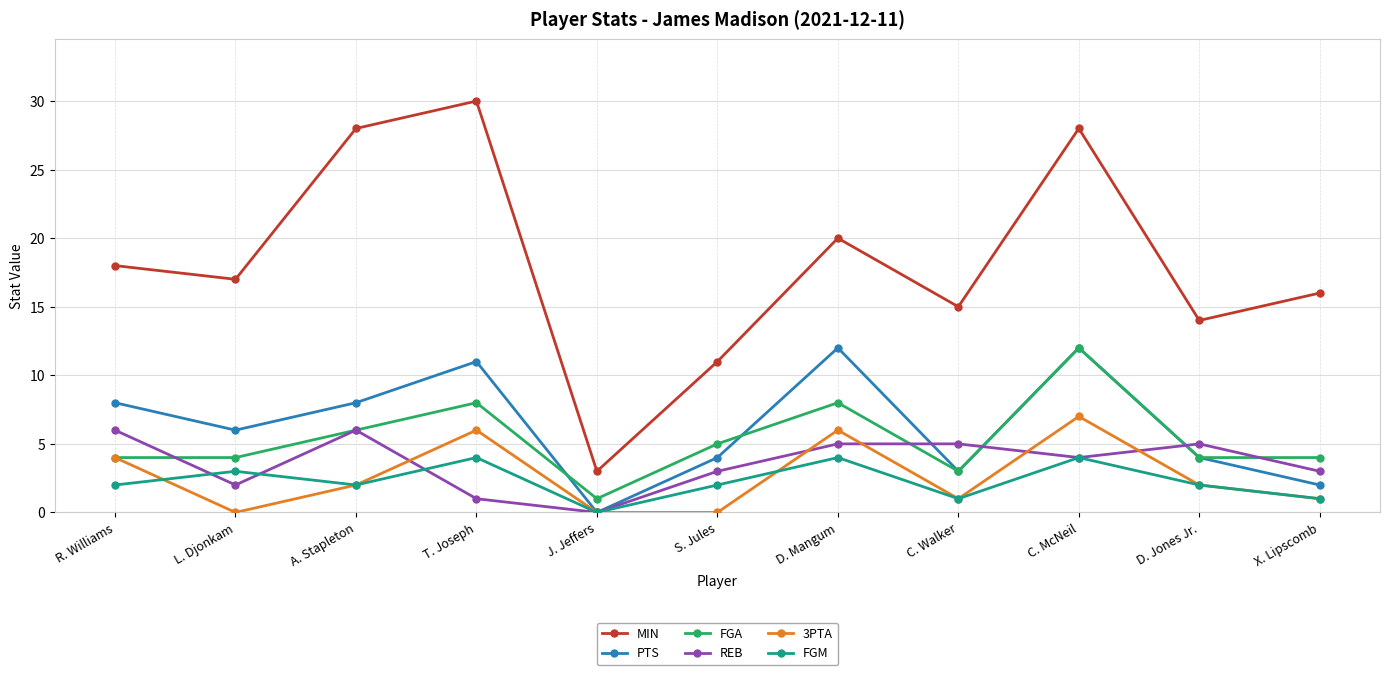

Is the value of PTS at L. Djonkam greater than the value of FGM at S. Jules?

Yes